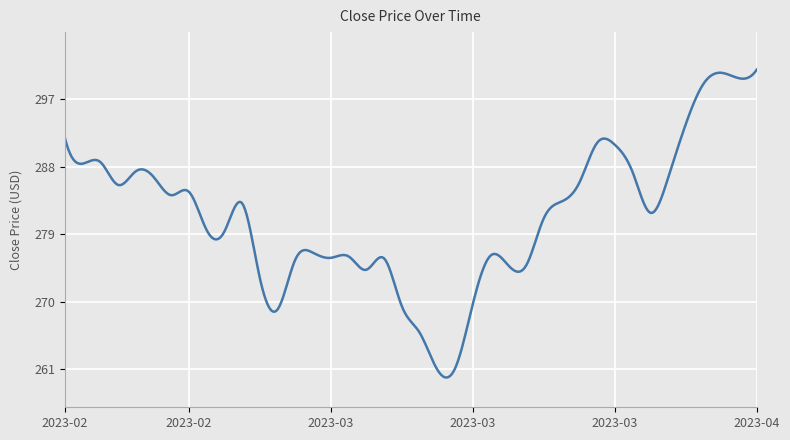

What is the minimum value shown in the chart?

259.9